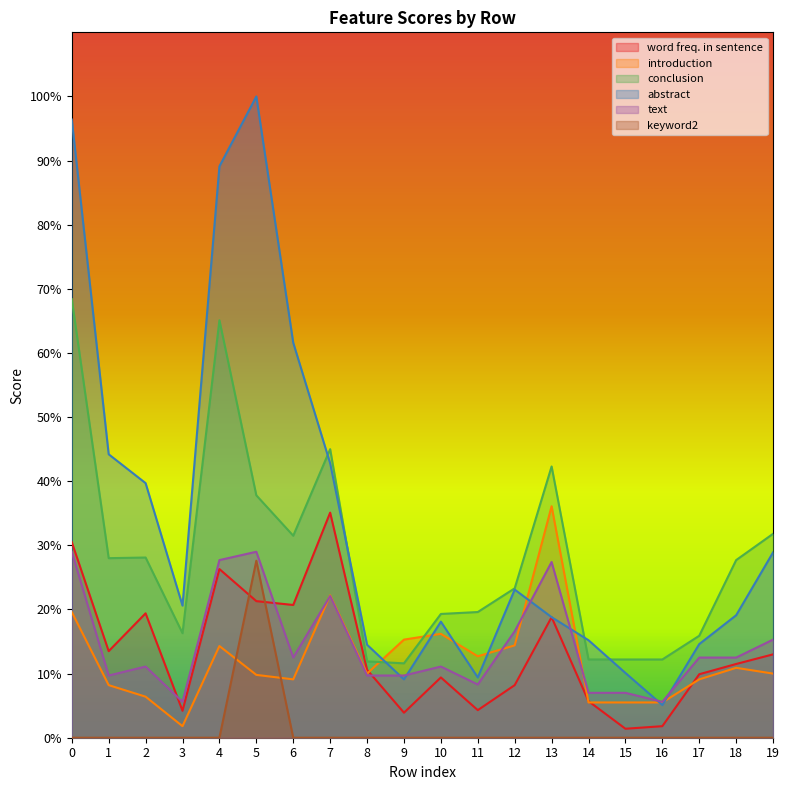

True or false: keyword2 and conclusion cross at least once.

False